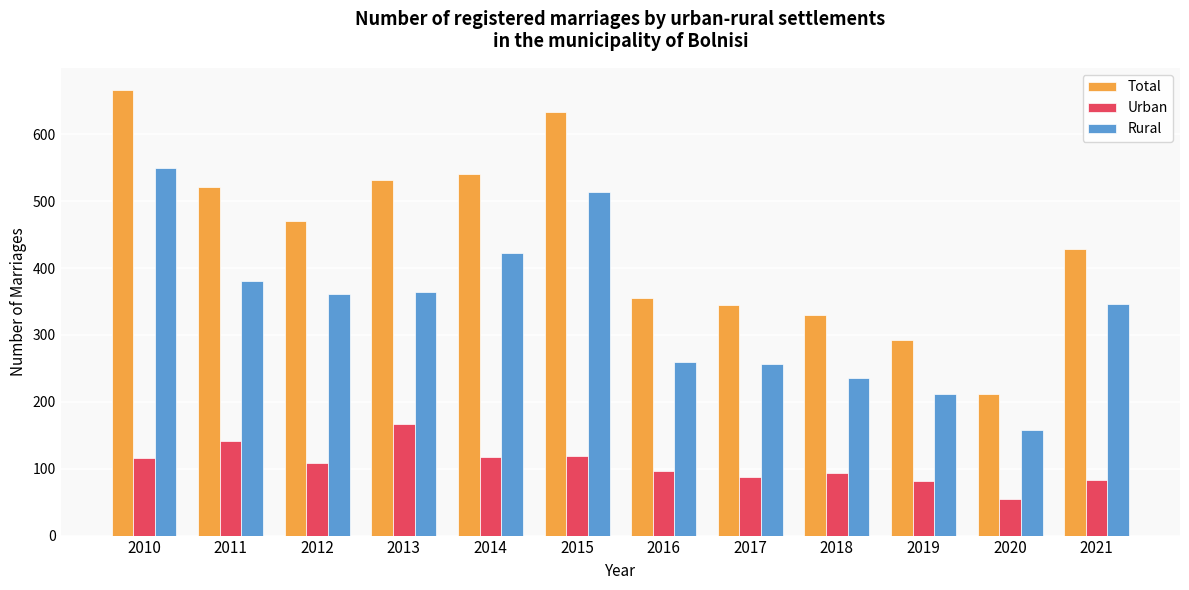

Which category has the lowest value across all series?

2020